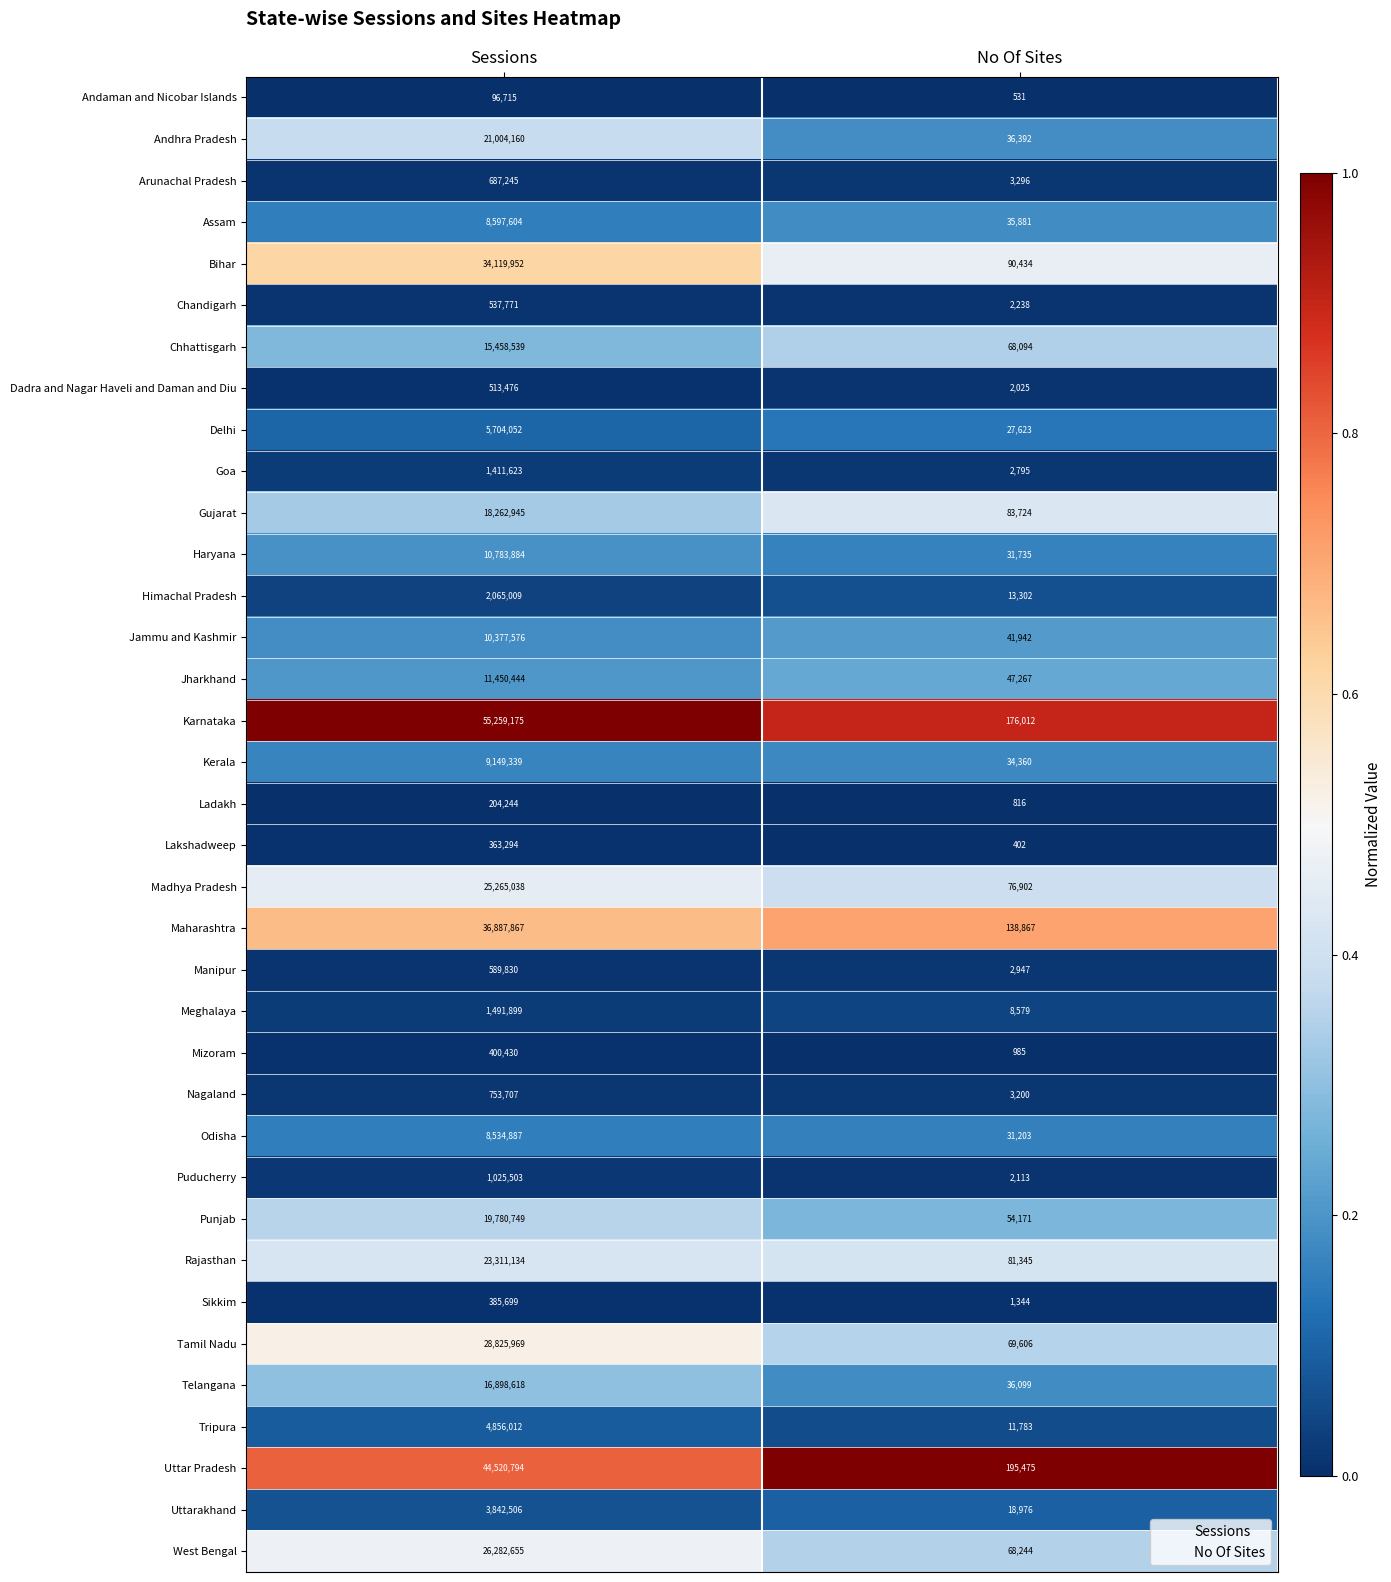

How many series are shown in this chart?

36